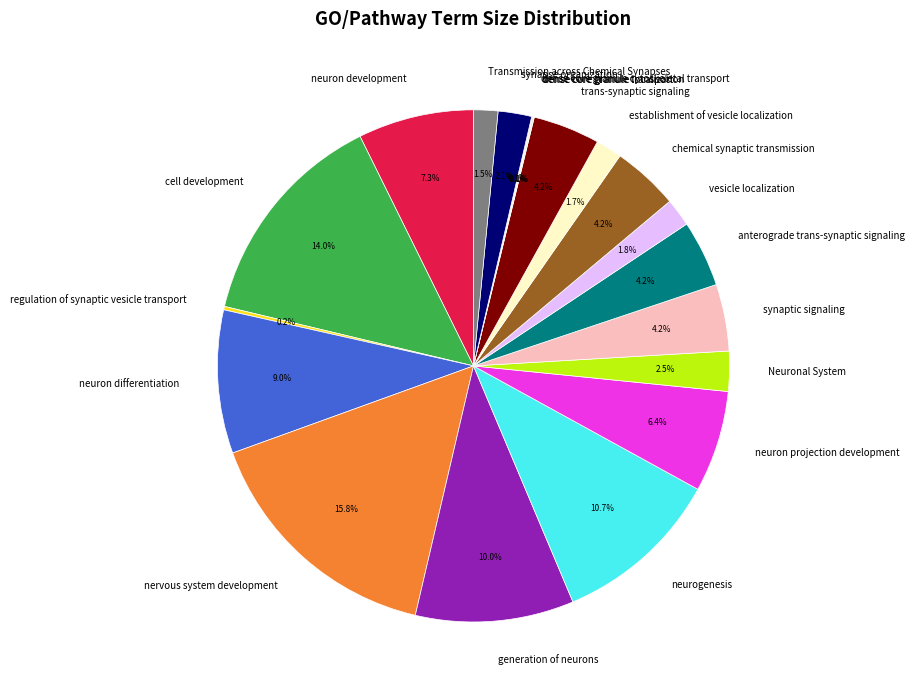

Which slice is the largest?

nervous system development